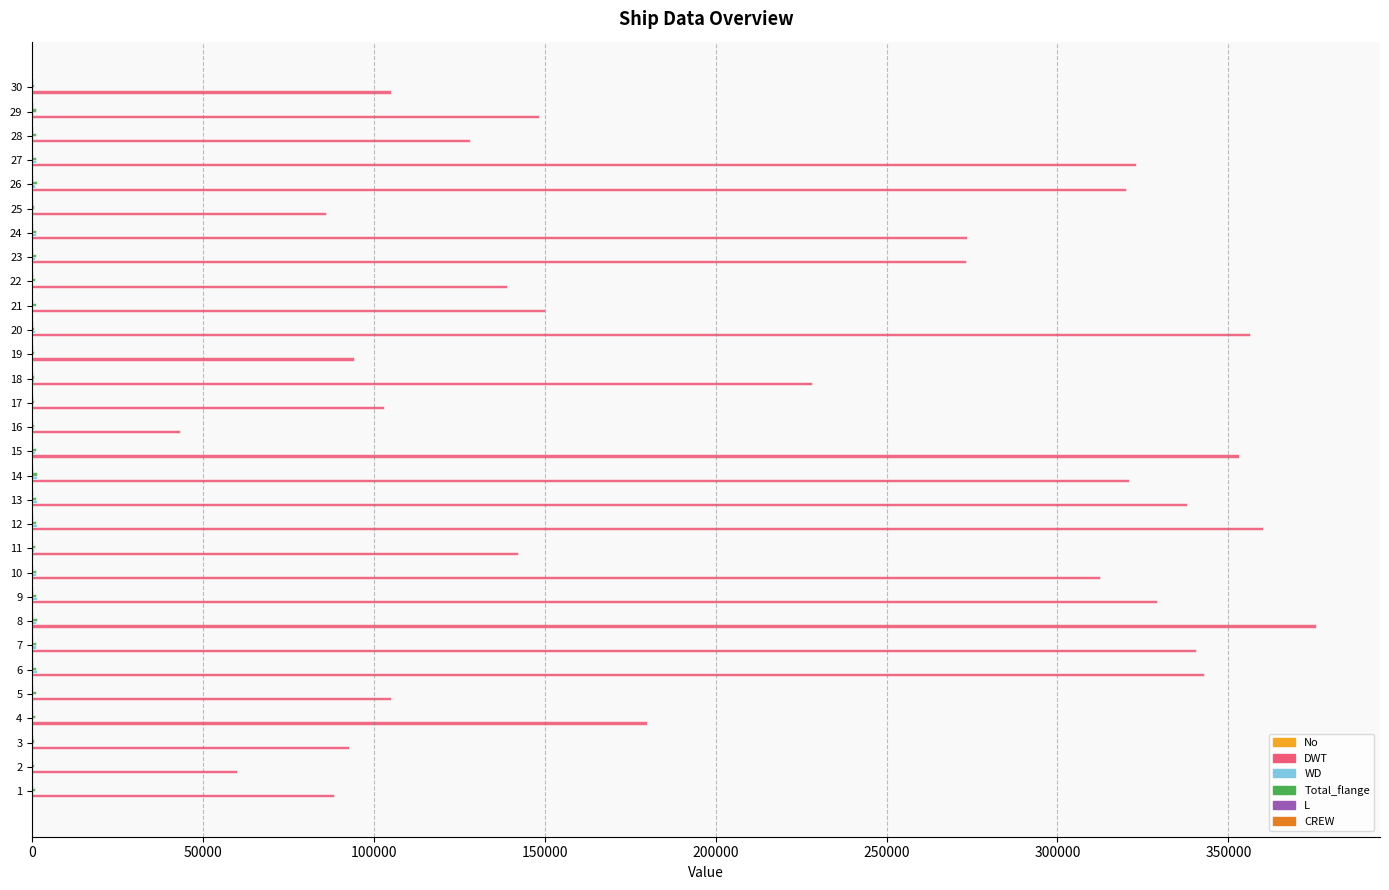

How many series are shown in this chart?

6